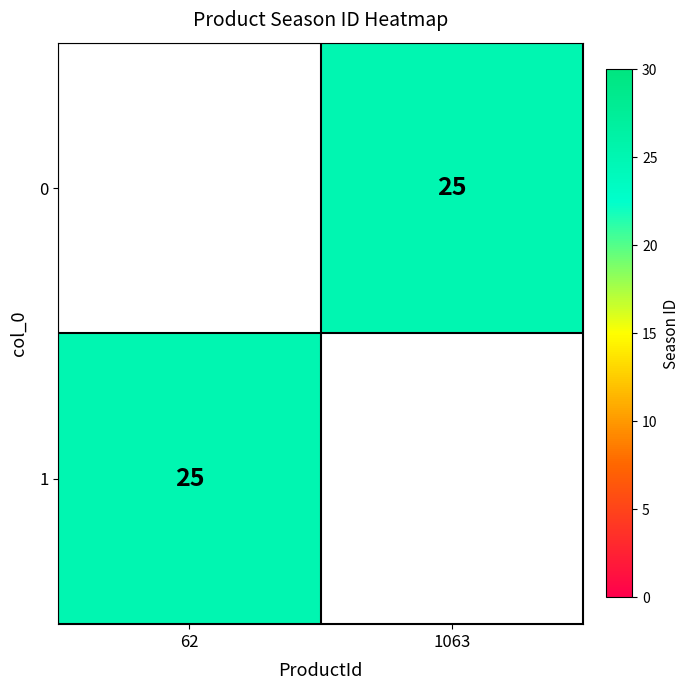

Is the value of 1 at 1063 greater than the value of 0 at 1063?

No